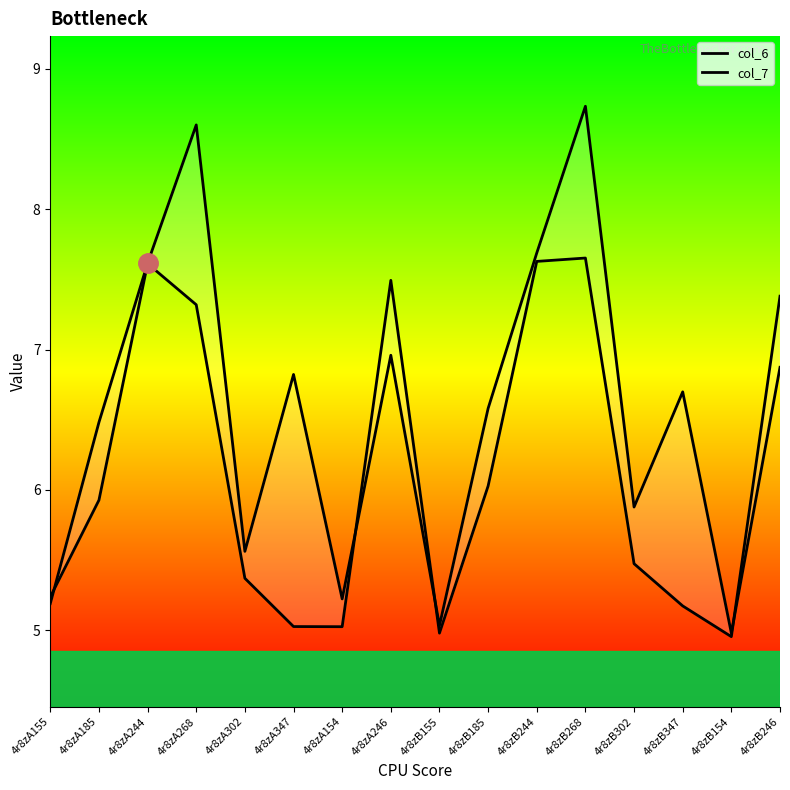

List the series in order of their peak value, lowest first.

col_6, col_7